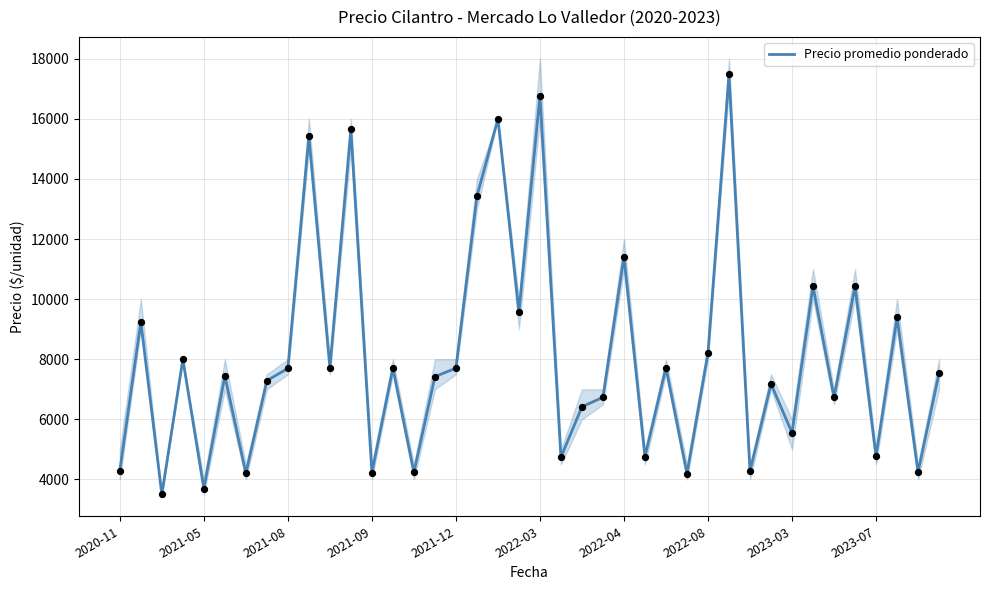

The value of Precio promedio ponderado at 2020-11 is 1891. True or false?

False